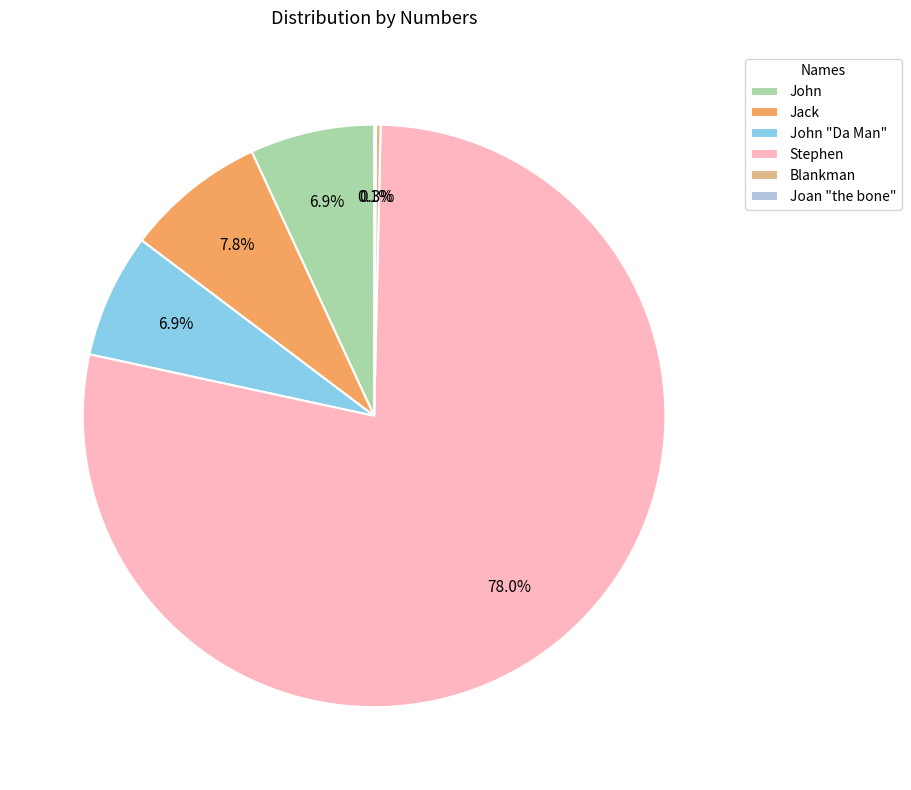

Combined, what portion of the pie is John and John "Da Man"?

13.8%